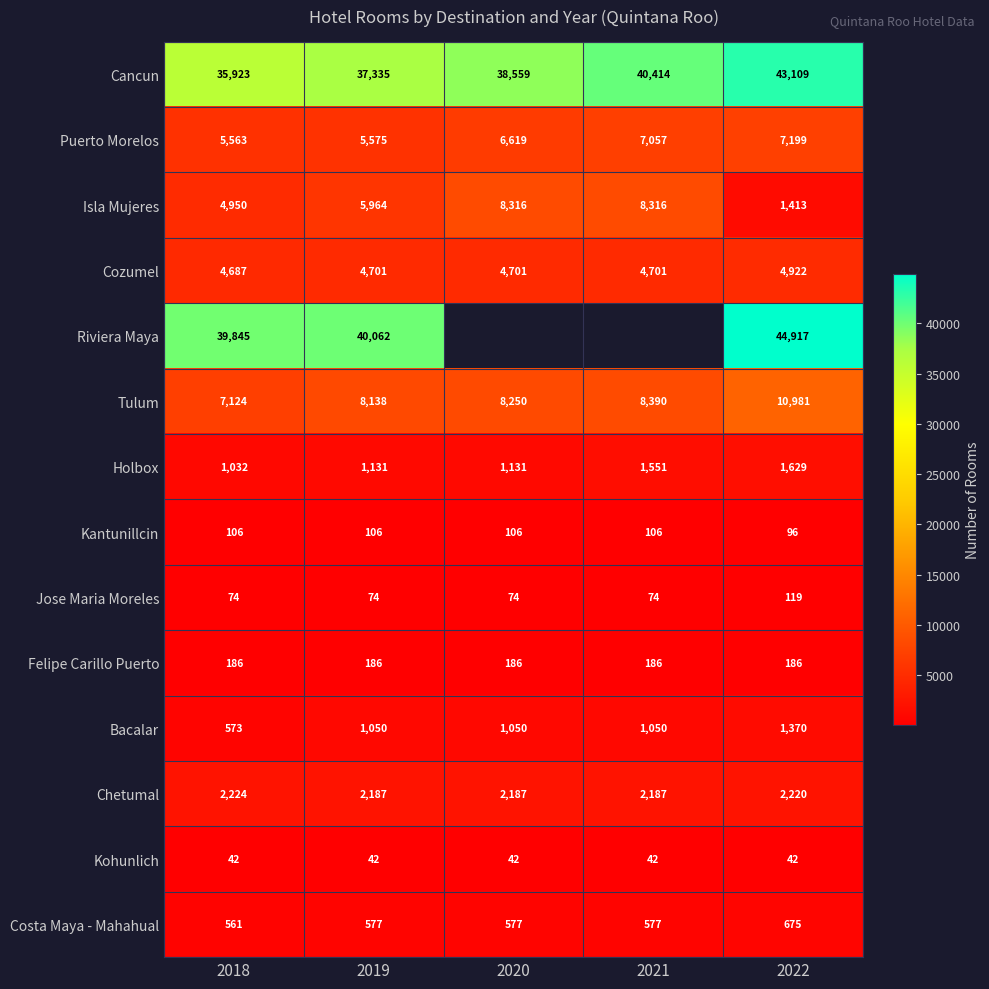

What is the sum of the Tulum values at 2021 and 2018?

15514